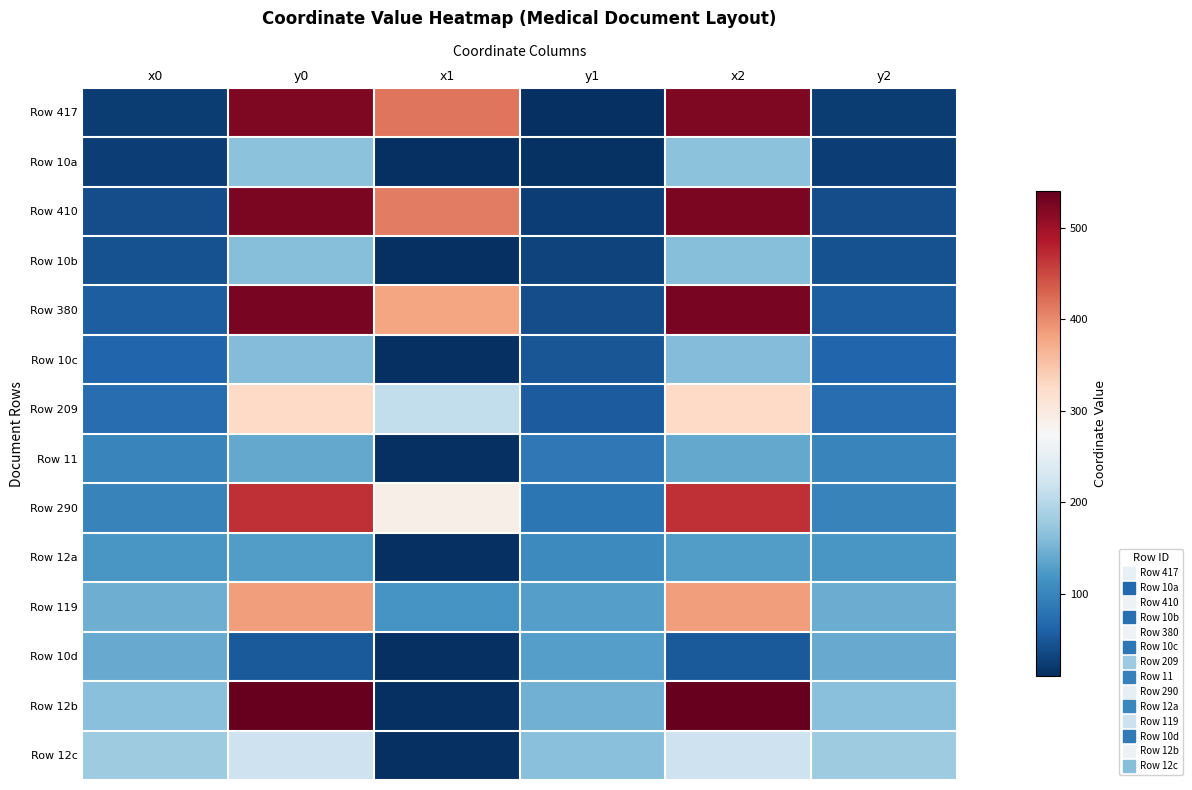

What is the smallest value displayed?

10